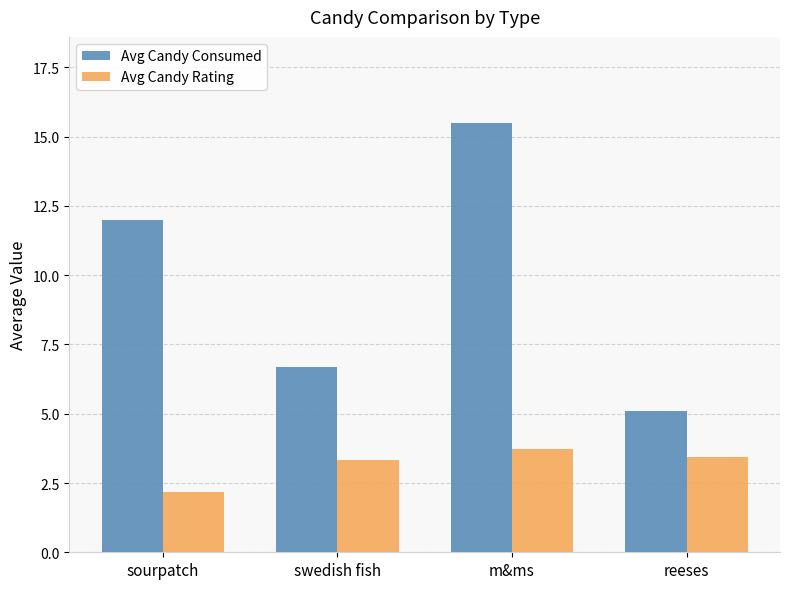

What position from the right is m&ms?

2